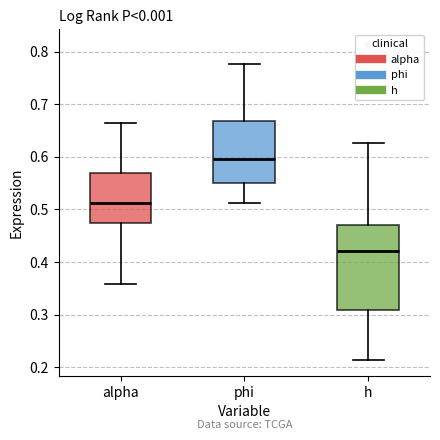

Which box has the highest median line?

phi